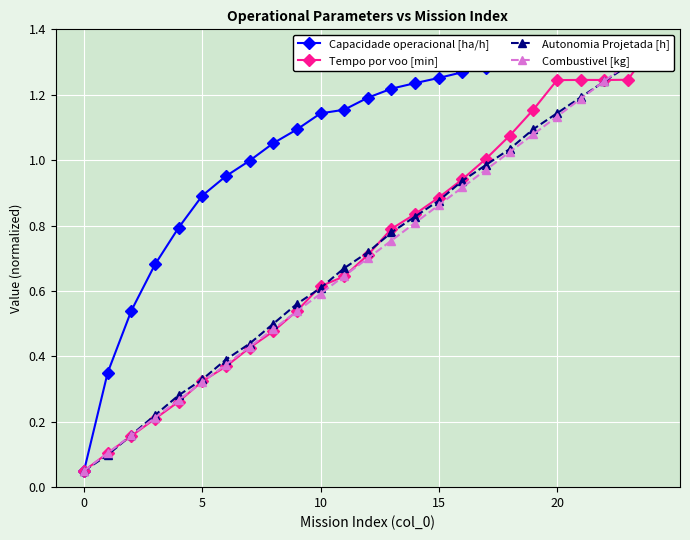

How many intersections are there between Autonomia Projetada [h] and Combustivel [kg]?

2